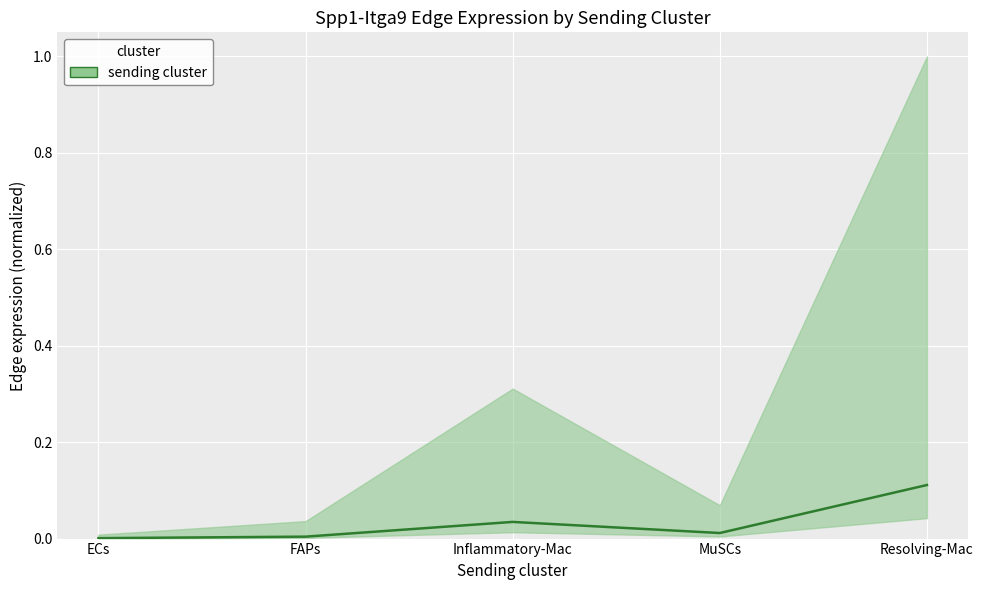

True or false: the data has more than 0 interior local peaks.

True